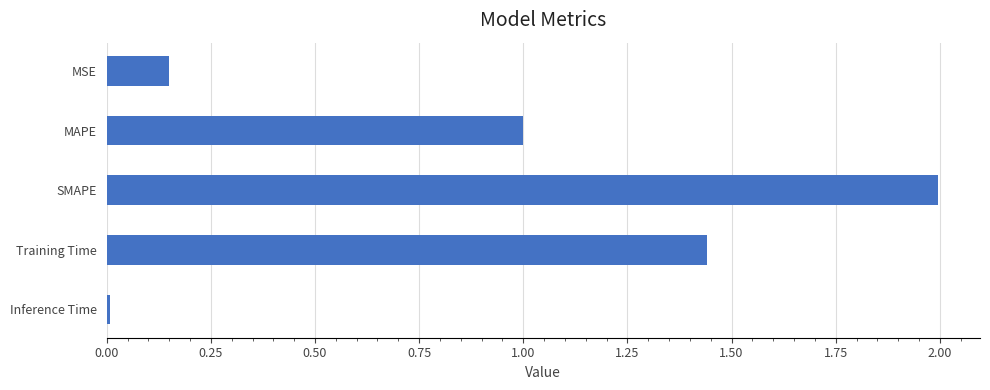

The value at Training Time is 0.3. True or false?

False